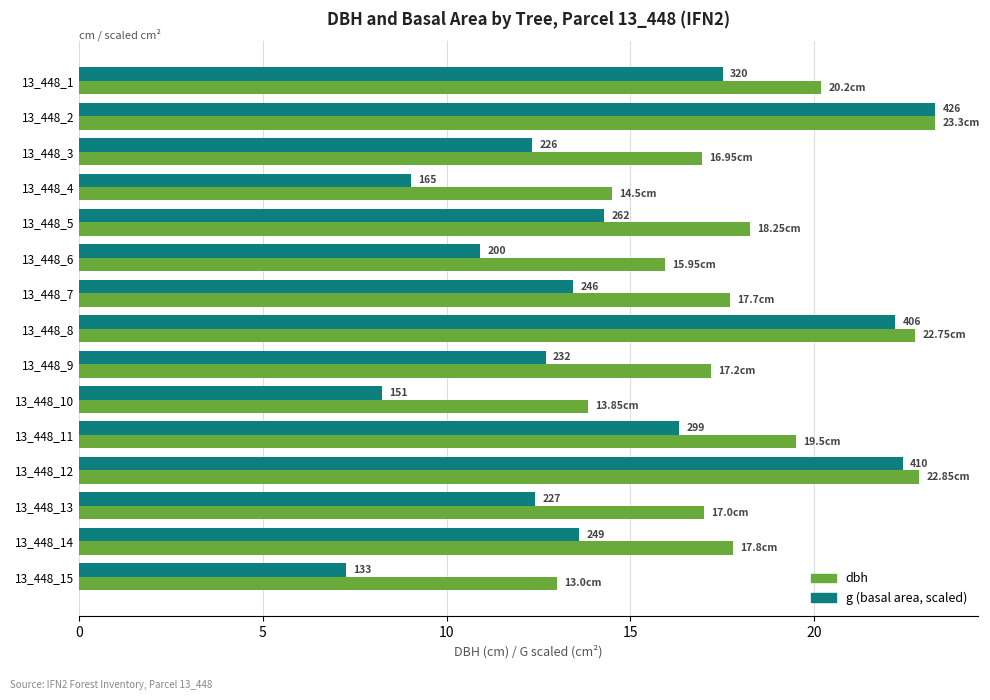

How many bars are there in each group?

2